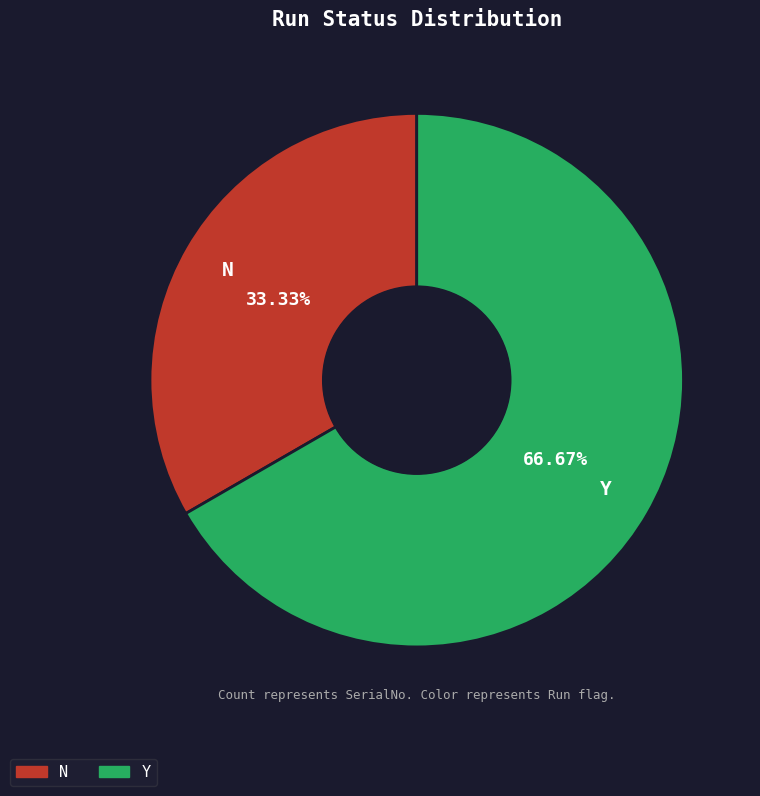

Rank the categories by value from lowest to highest.

N, Y